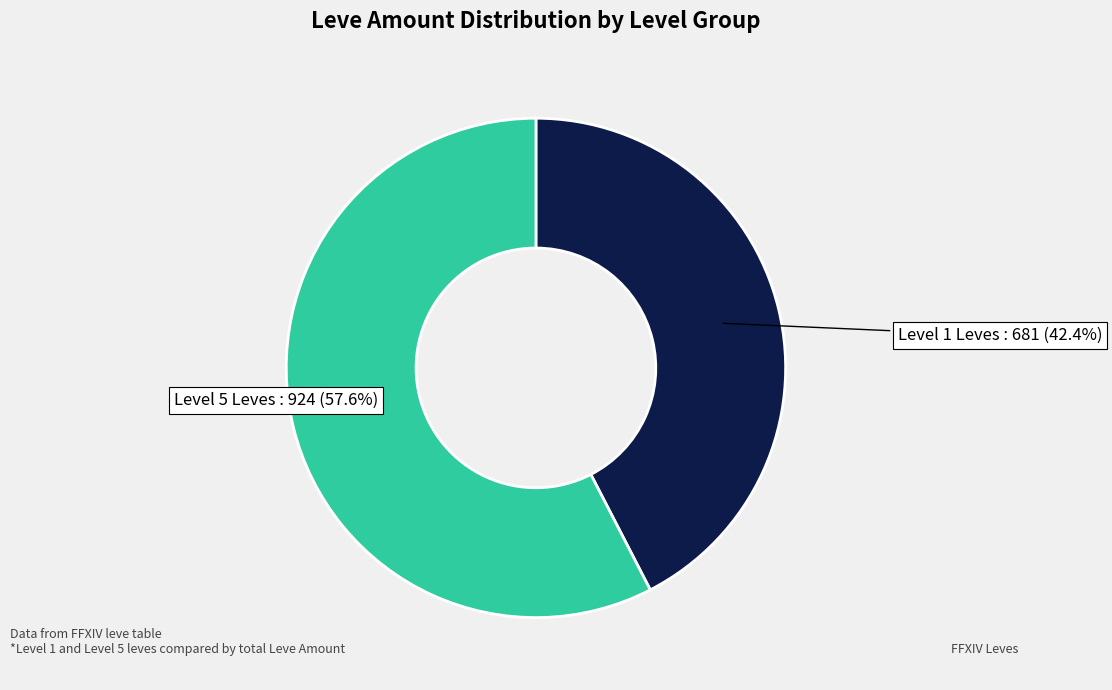

Does any single category account for the majority?

Yes